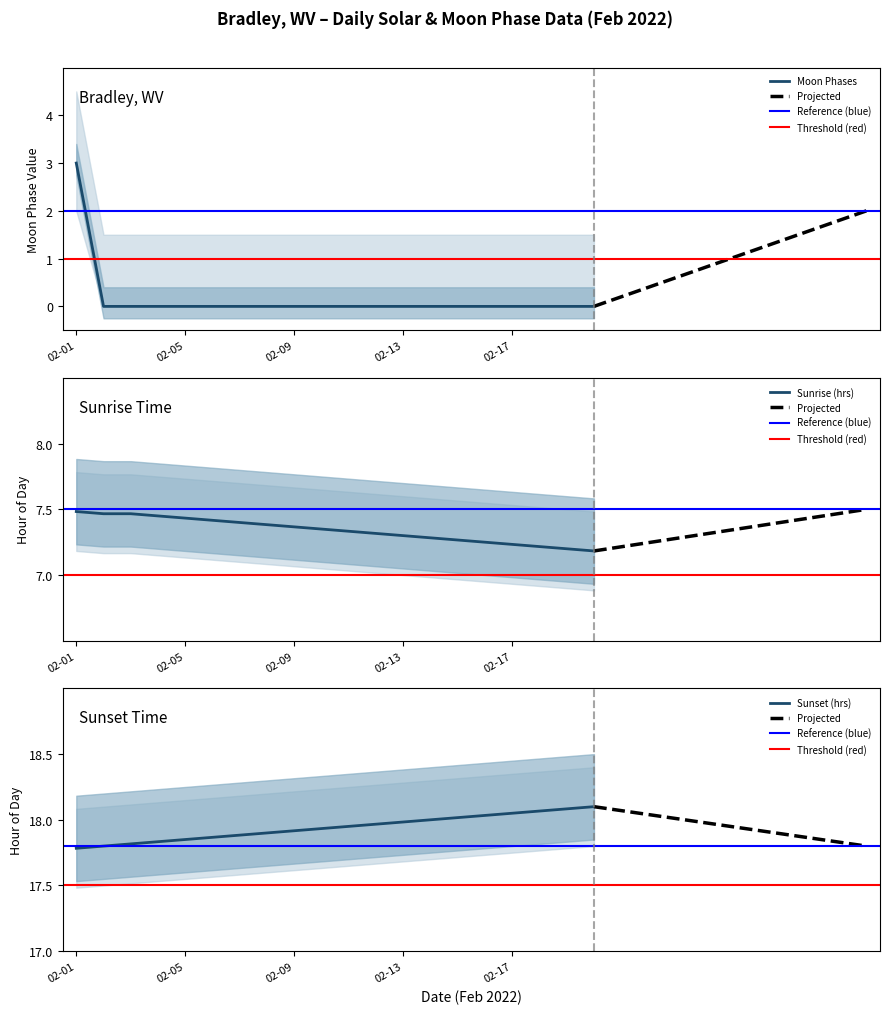

The value at 2022-02-20 is 1. True or false?

False